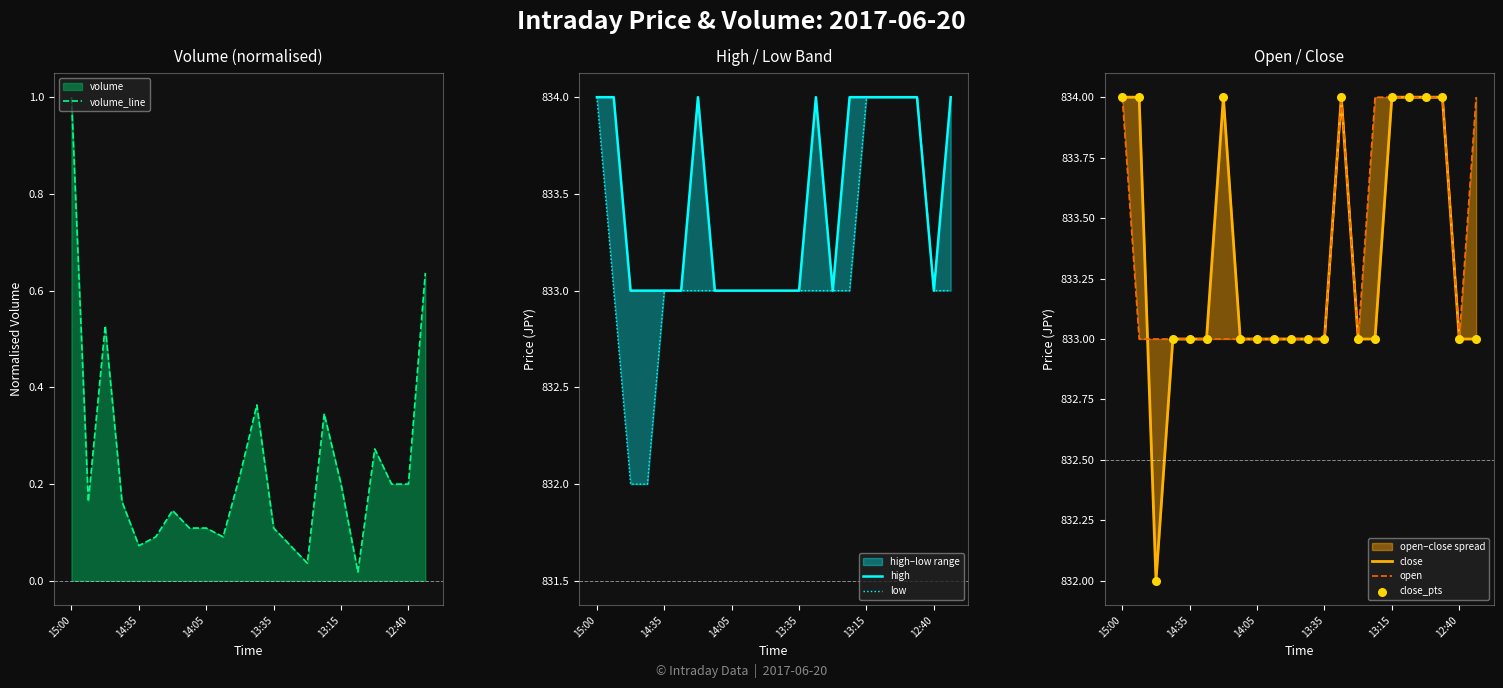

At which category is the sum across all series the highest?

15:00